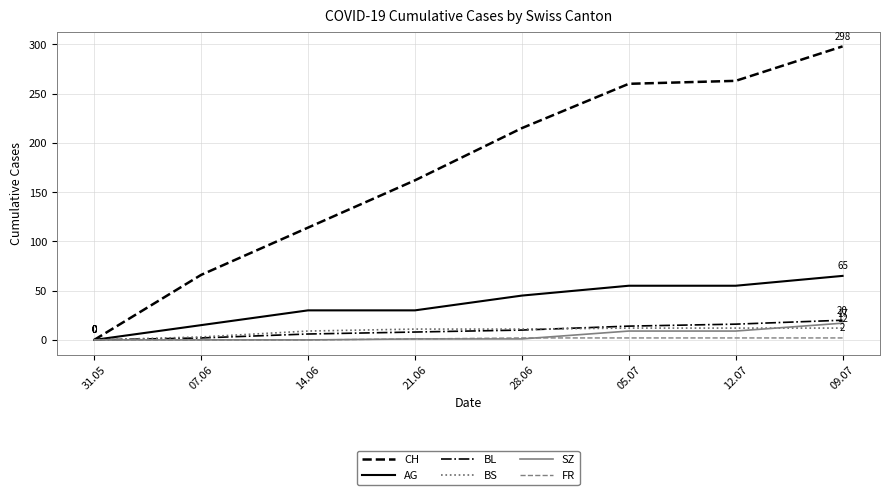

Which series has the largest range (max minus min)?

CH